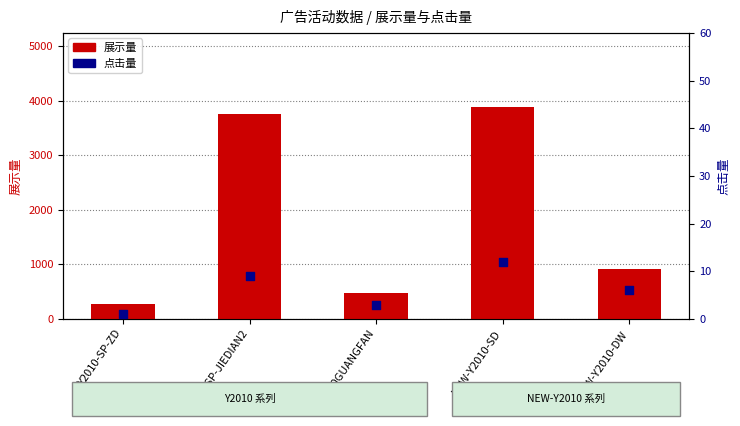

Is the value of 展示量 at NEW-Y2010-SD greater than the value of 点击量 at Y2010-SP-JIEDIAN2?

Yes